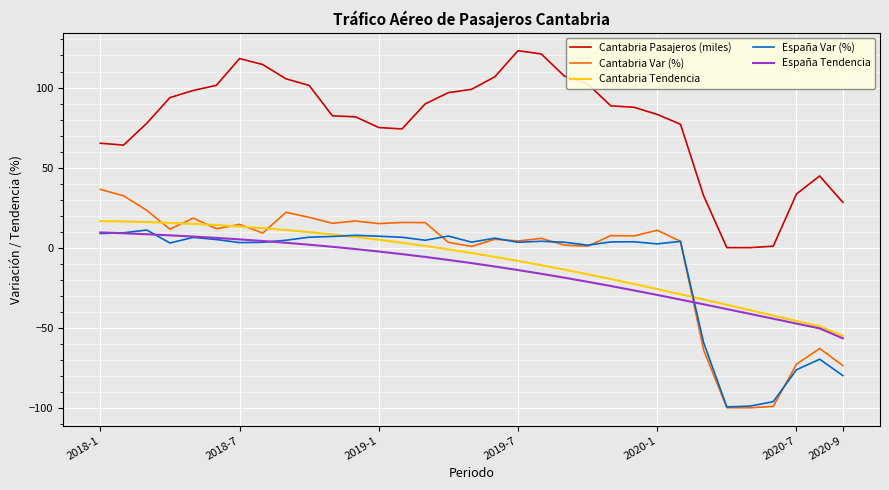

Which series has the largest range (max minus min)?

Cantabria Var (%)